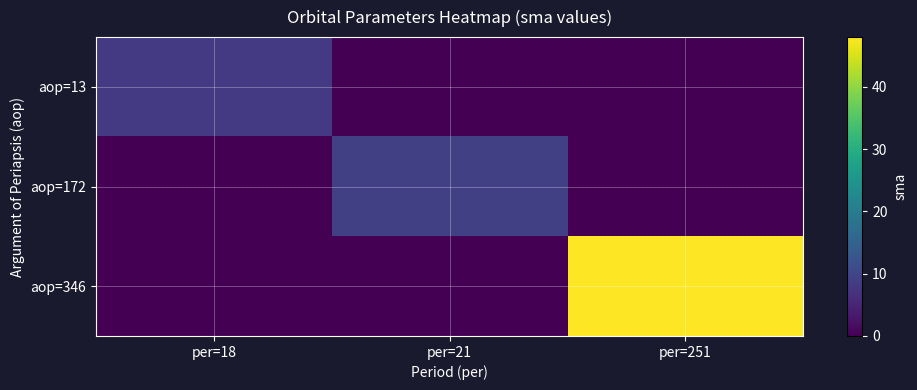

Reading left to right, what are all the values shown in this chart?

aop=13: per=18=8.2	per=21=0.0	per=251=0.0
aop=172: per=18=0.0	per=21=9.1	per=251=0.0
aop=346: per=18=0.0	per=21=0.0	per=251=48.0